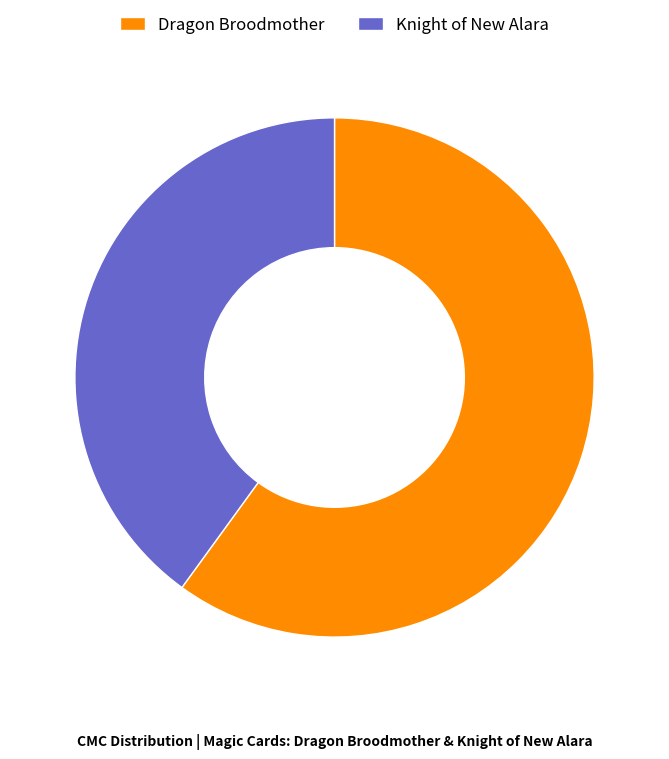

Is it true that Knight of New Alara is 45% of the pie?

False